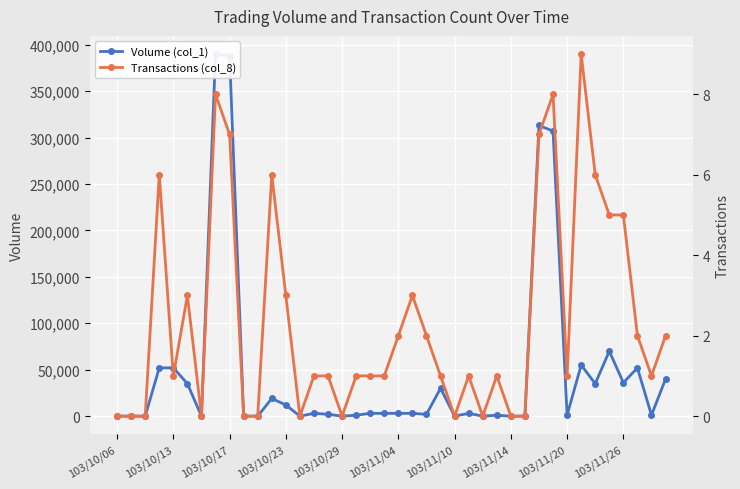

Which series has the largest total across all categories?

Volume (col_1)